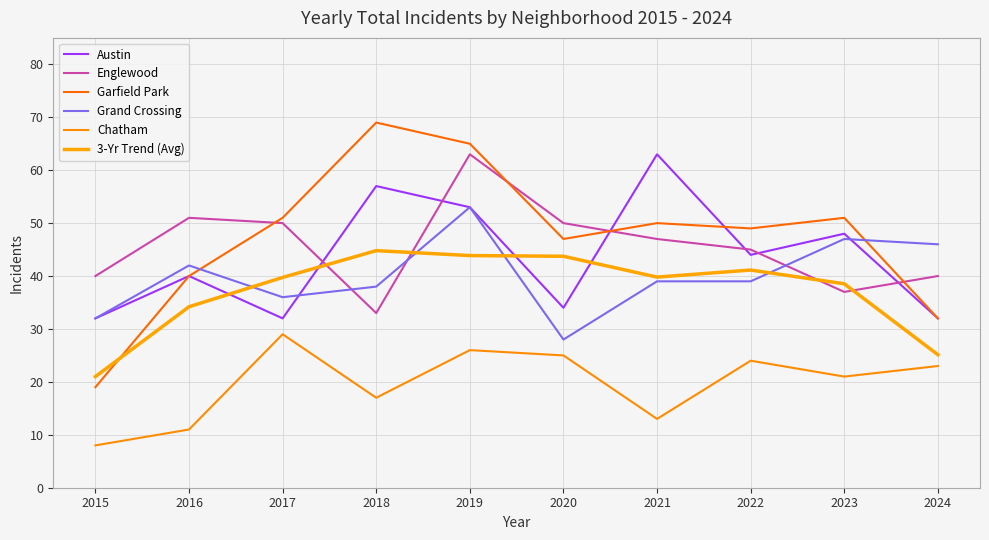

Reading left to right, extract all data points from this chart.

Austin: 2015=32.0	2016=40.0	2017=32.0	2018=57.0	2019=53.0	2020=34.0	2021=63.0	2022=44.0	2023=48.0	2024=32.0
Englewood: 2015=40.0	2016=51.0	2017=50.0	2018=33.0	2019=63.0	2020=50.0	2021=47.0	2022=45.0	2023=37.0	2024=40.0
Garfield Park: 2015=19.0	2016=40.0	2017=51.0	2018=69.0	2019=65.0	2020=47.0	2021=50.0	2022=49.0	2023=51.0	2024=32.0
Grand Crossing: 2015=32.0	2016=42.0	2017=36.0	2018=38.0	2019=53.0	2020=28.0	2021=39.0	2022=39.0	2023=47.0	2024=46.0
Chatham: 2015=8.0	2016=11.0	2017=29.0	2018=17.0	2019=26.0	2020=25.0	2021=13.0	2022=24.0	2023=21.0	2024=23.0
3-Yr Trend (Avg): 2015=21.0	2016=34.2	2017=39.7	2018=44.8	2019=43.9	2020=43.7	2021=39.8	2022=41.1	2023=38.5	2024=25.1